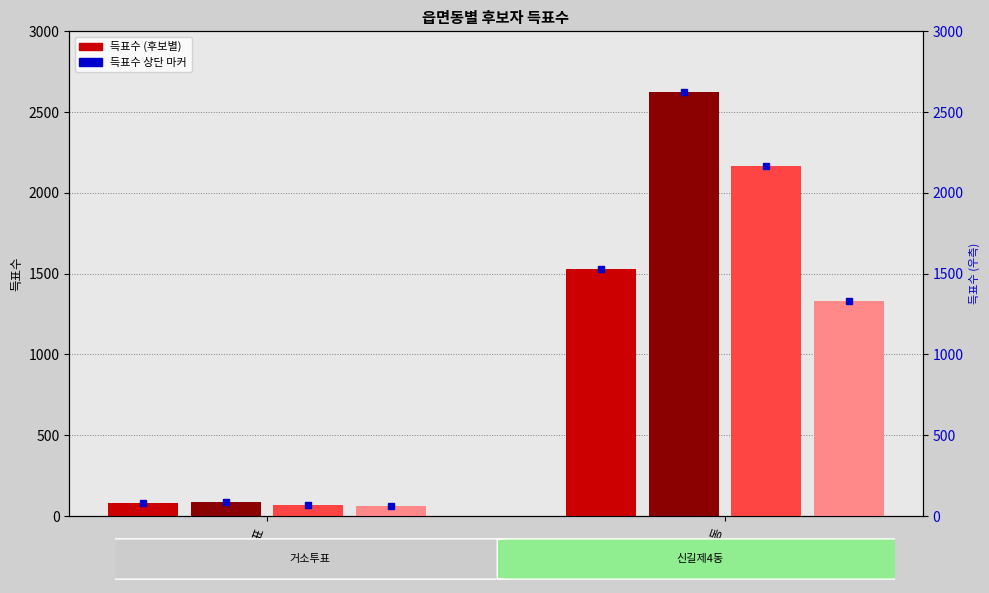

Are the bars grouped side by side (vs. stacked)?

Yes